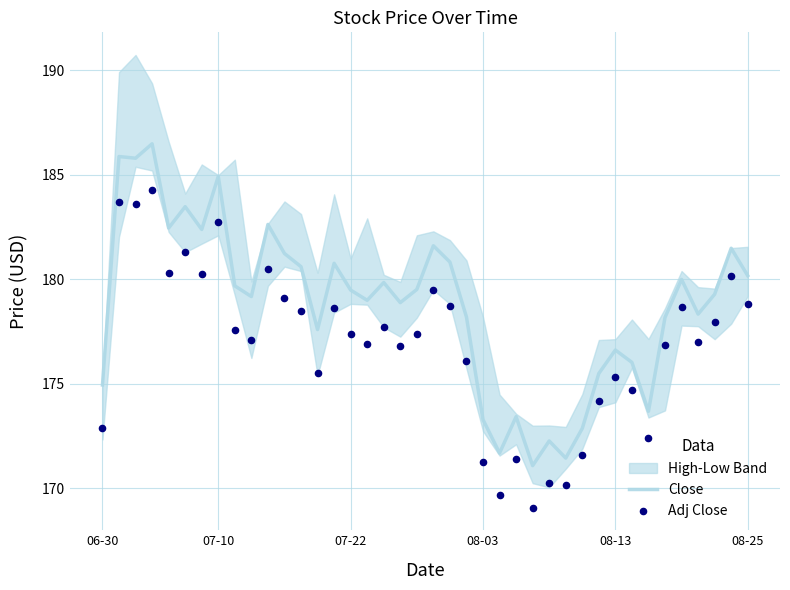

Is the value of Adj Close at 06-30 greater than the value of Close at 34?

No